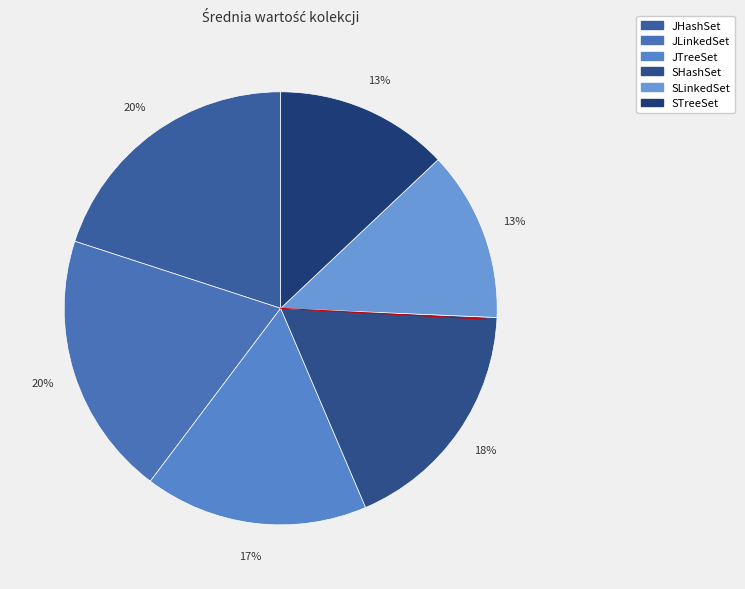

The JTreeSet slice represents 23% of the pie. True or false?

False